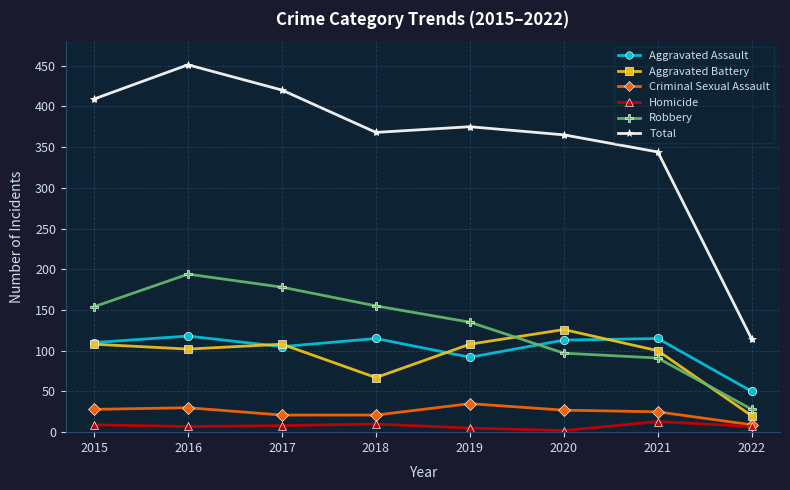

What is the difference between the Homicide values at 2016 and 2015?

2